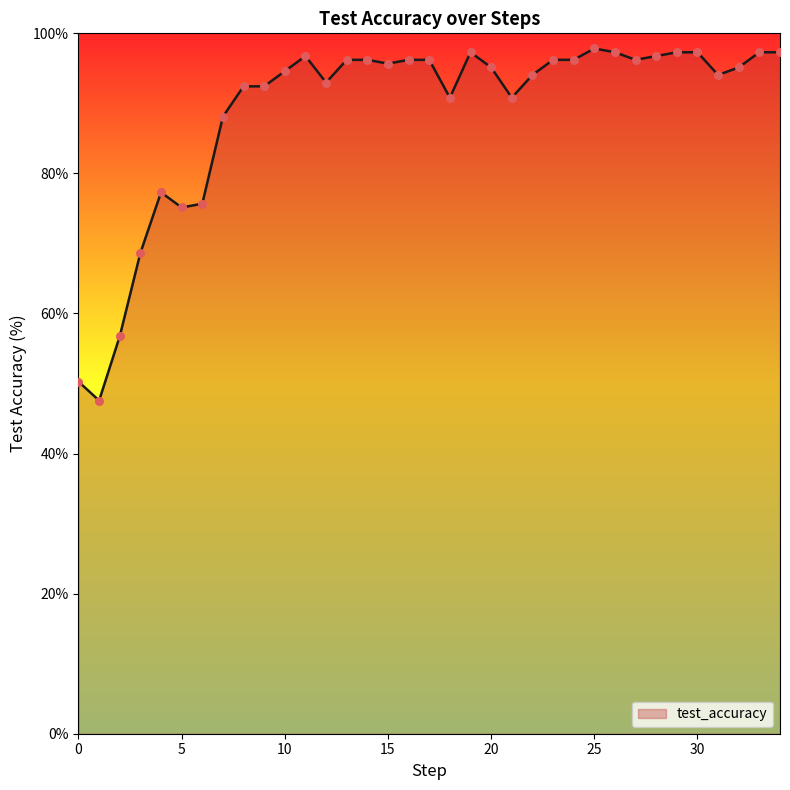

What is the smallest value displayed?

47.6